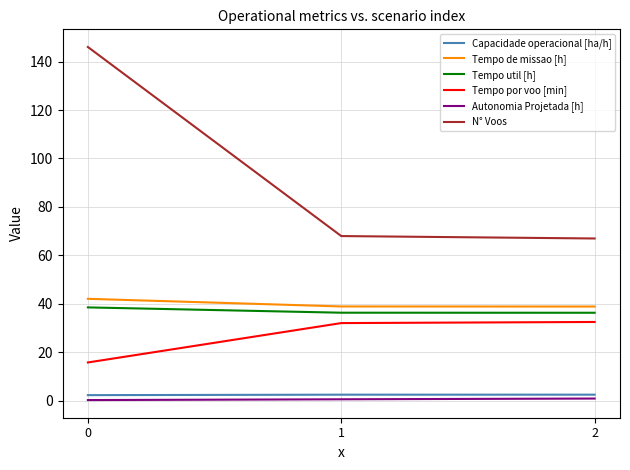

Which series has the largest range (max minus min)?

N° Voos